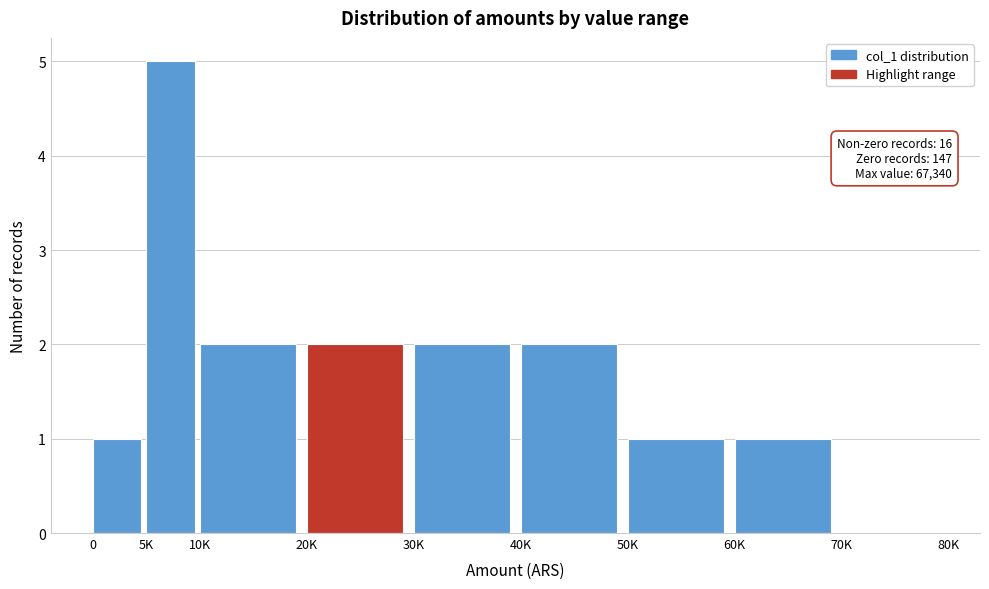

Reading left to right, list all the values displayed in this chart.

0=1	5K=5	10K=2	20K=2	30K=2	40K=2	50K=1	60K=1	70K=0